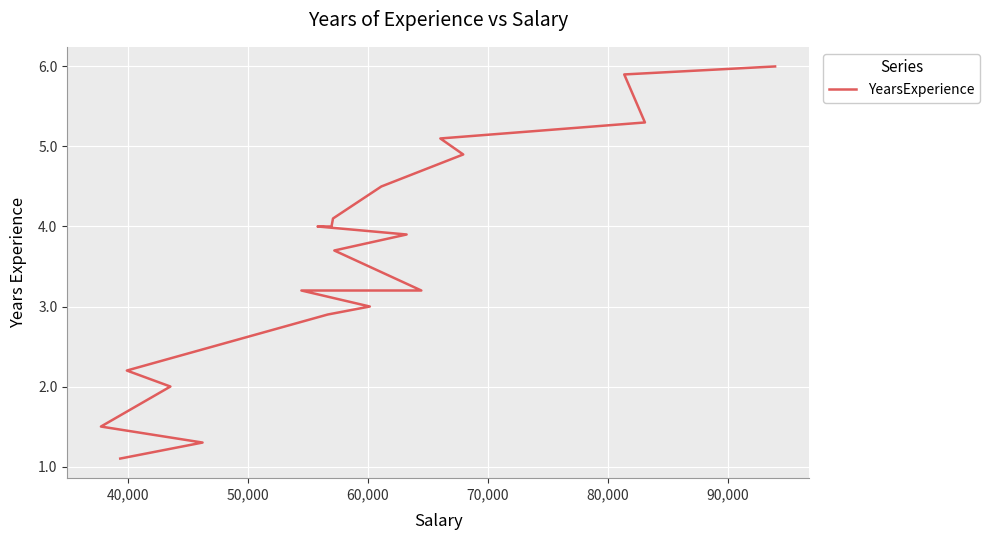

How many categories are shown in the chart?

20